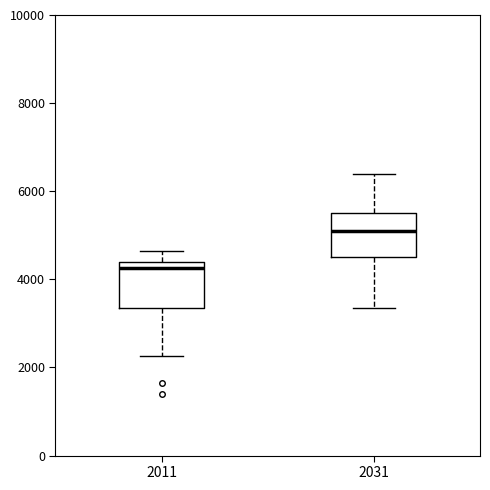

Reading left to right, transcribe this box plot: for each box, give where its median line is, the range the box spans, and where its two whiskers end, as read against the y-axis. The values are not printed on the chart, so give them approximately, as read against the axis.

2011: median 4200, box 3400 to 4400, whiskers 2200 to 4600
2031: median 5200, box 4600 to 5600, whiskers 3400 to 6400